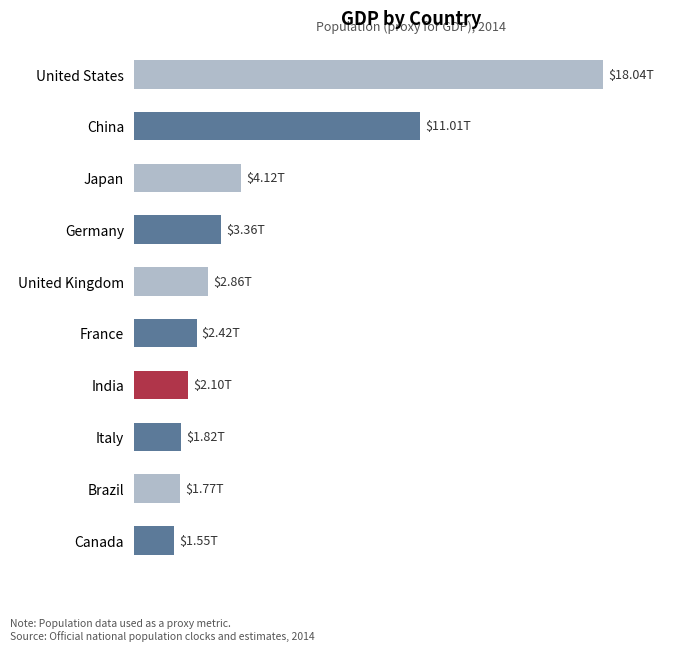

What is the average value?

4905006829981